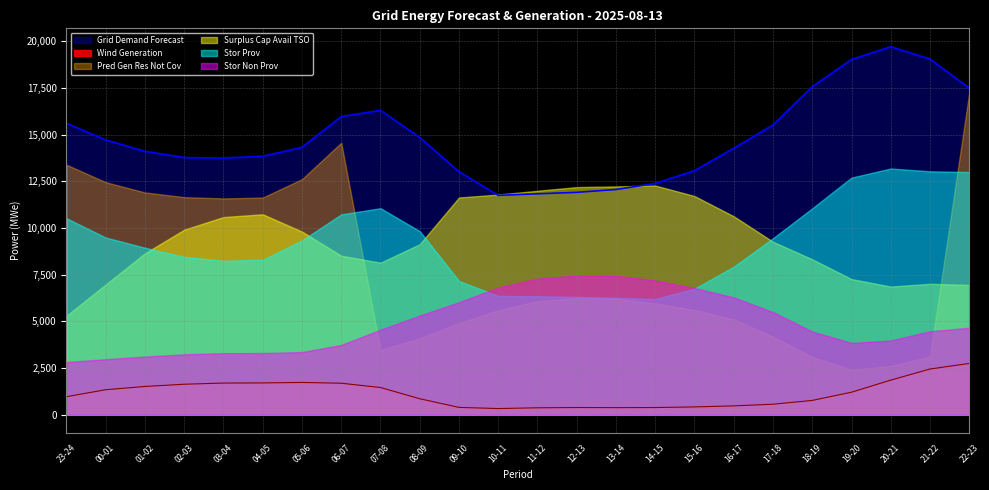

Which series has the widest spread of values?

Pred Gen Res Not Cov